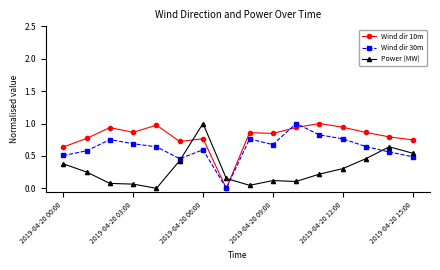

What is the maximum value shown in the chart?

1.0